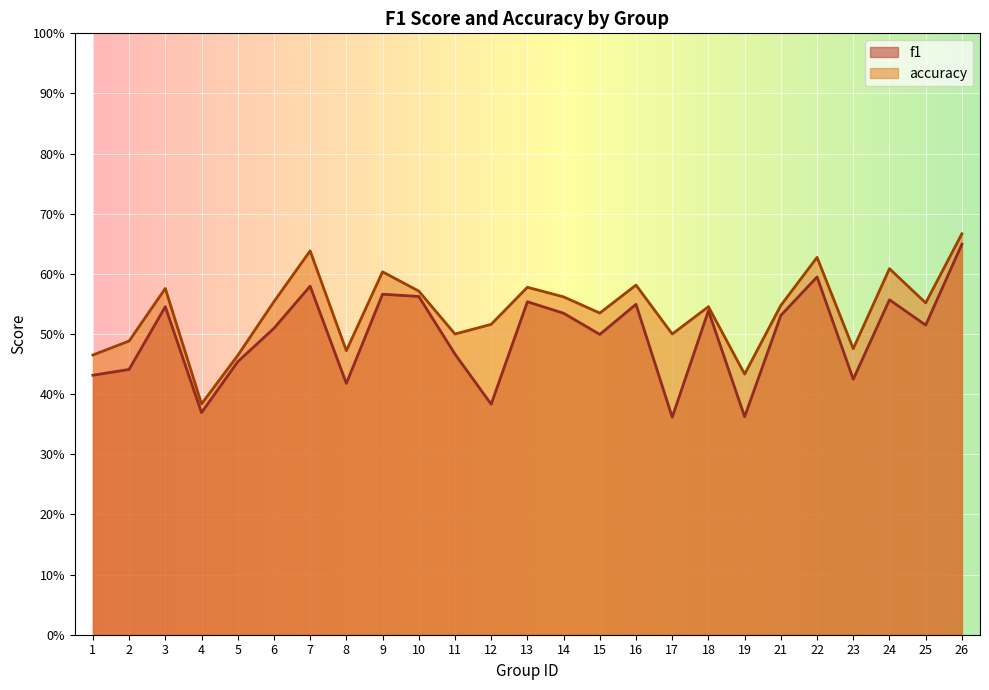

Which series changed the most between 11 and 16?

f1